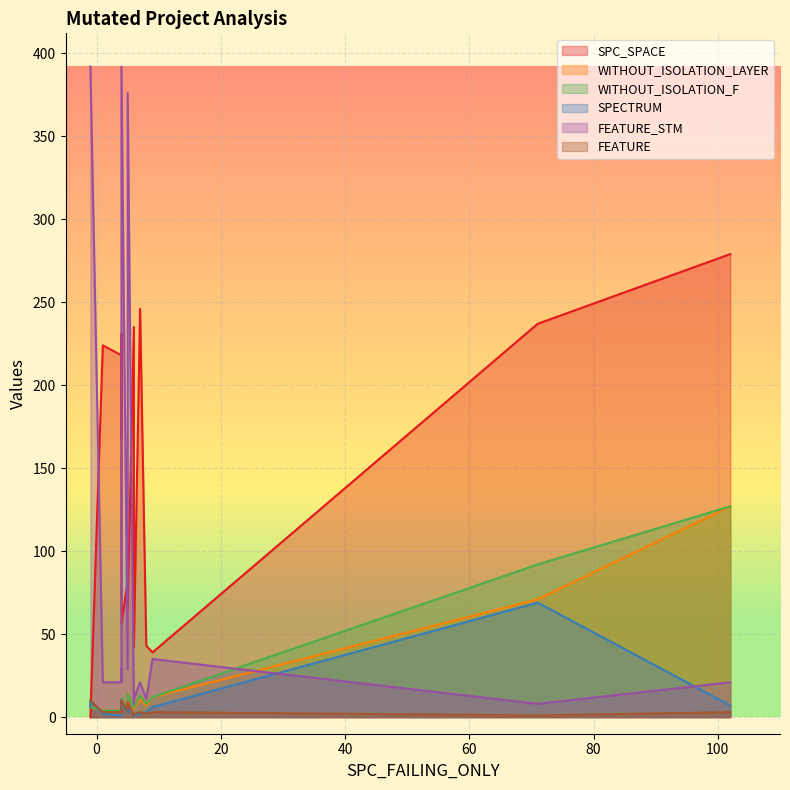

True or false: WITHOUT_ISOLATION_F has more than 0 points higher than both neighbors.

True